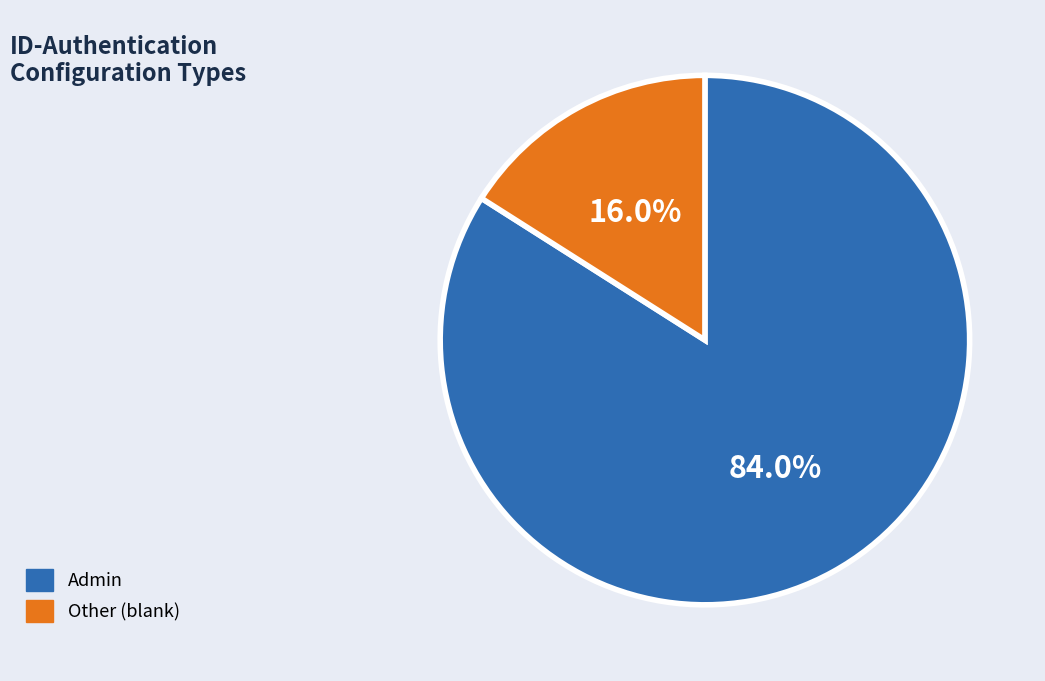

Rank the categories by value from lowest to highest.

Other, Admin